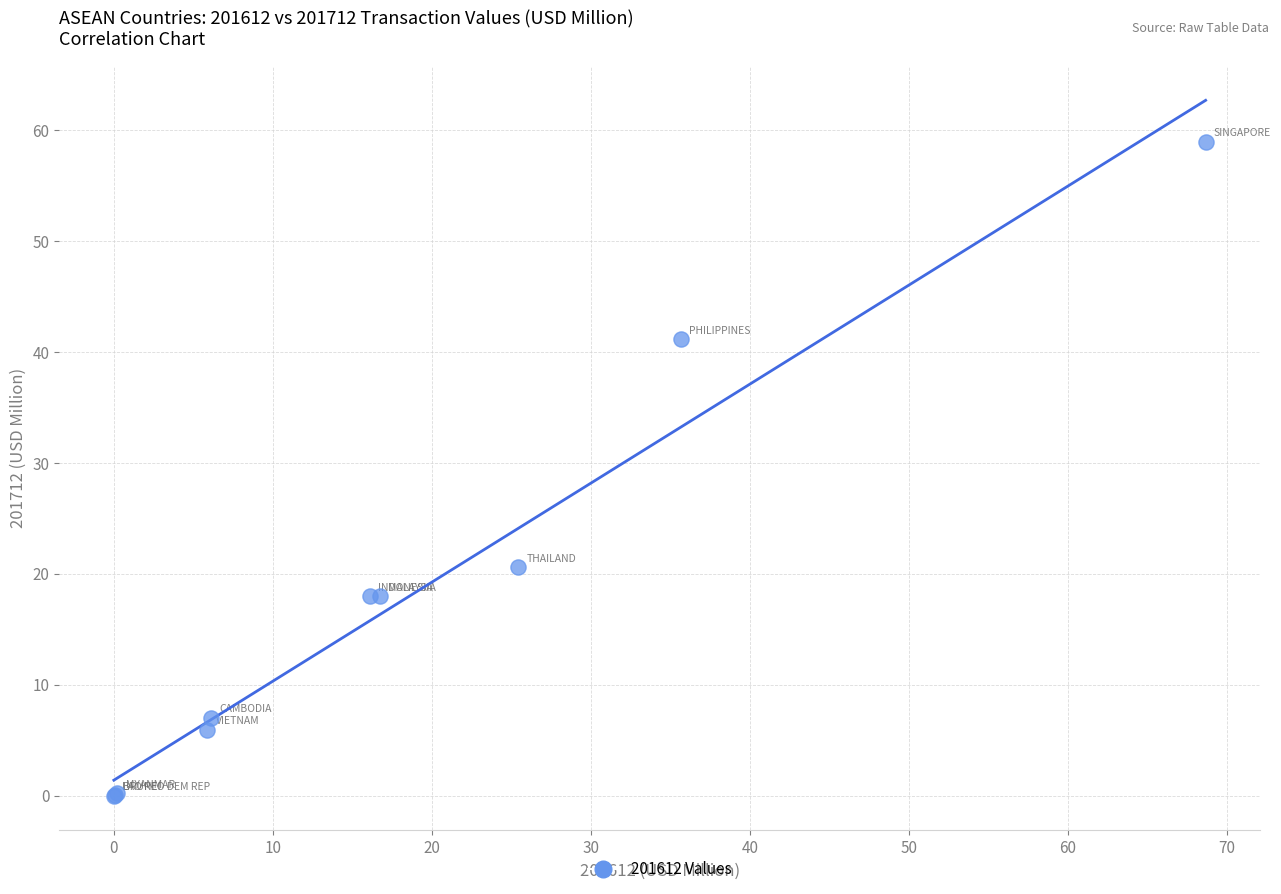

What Y value in the scatter plot is closest to 29?

20.6